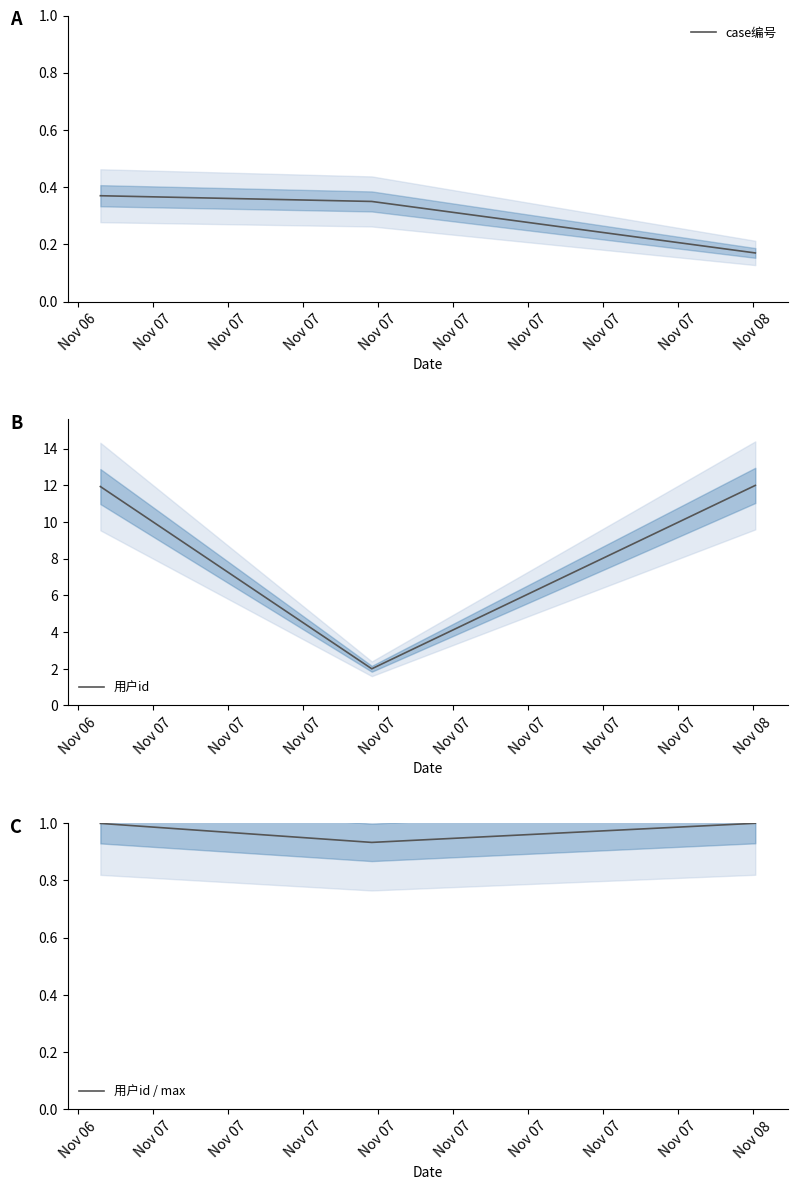

What is the maximum value for 用户id / max?

1.0